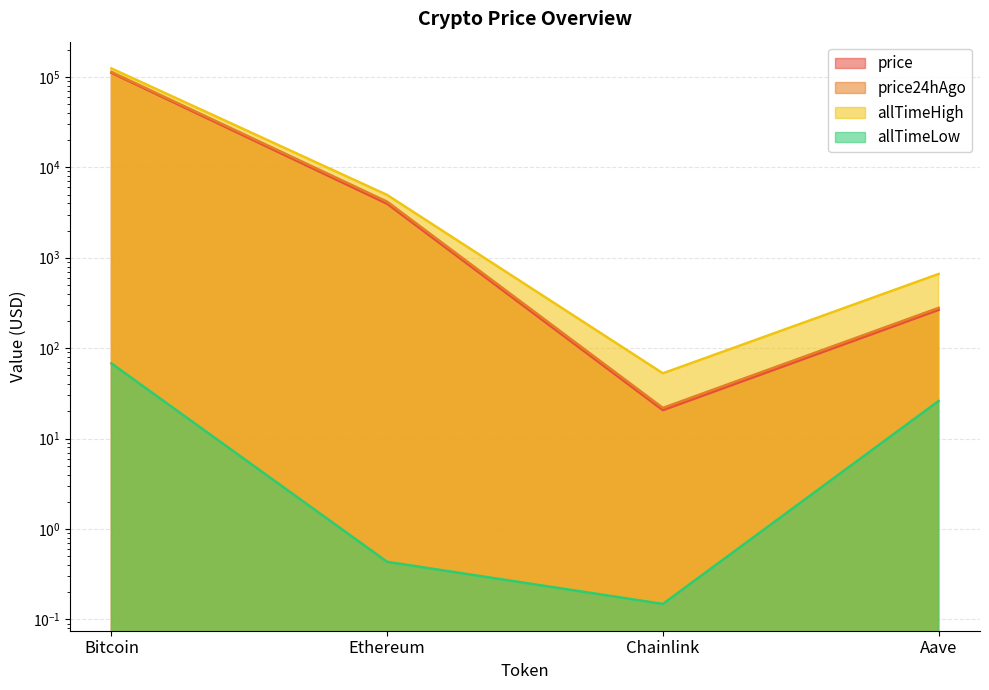

What is the value of the allTimeLow point at the 2nd from the left?

0.4